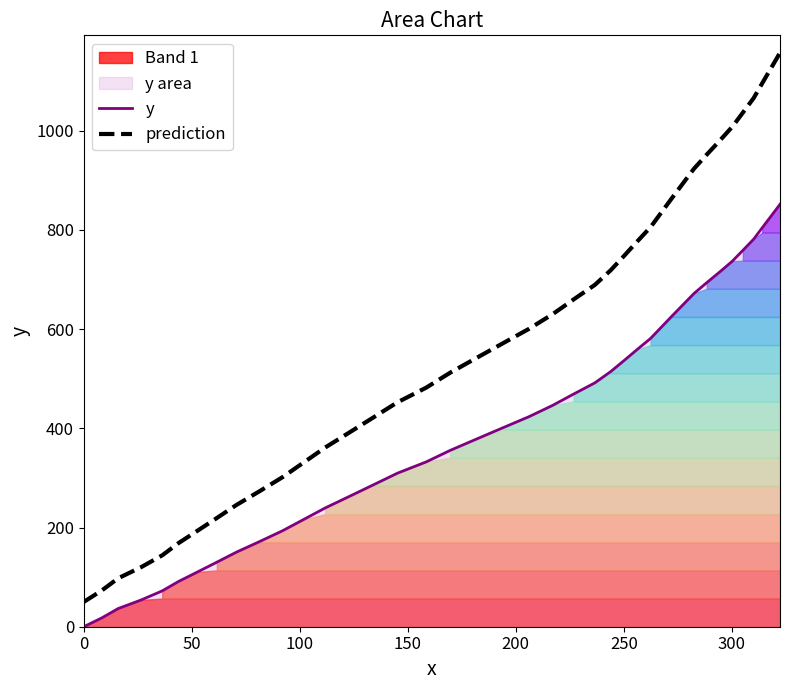

Rank the series by their maximum value, from lowest to highest.

y, prediction